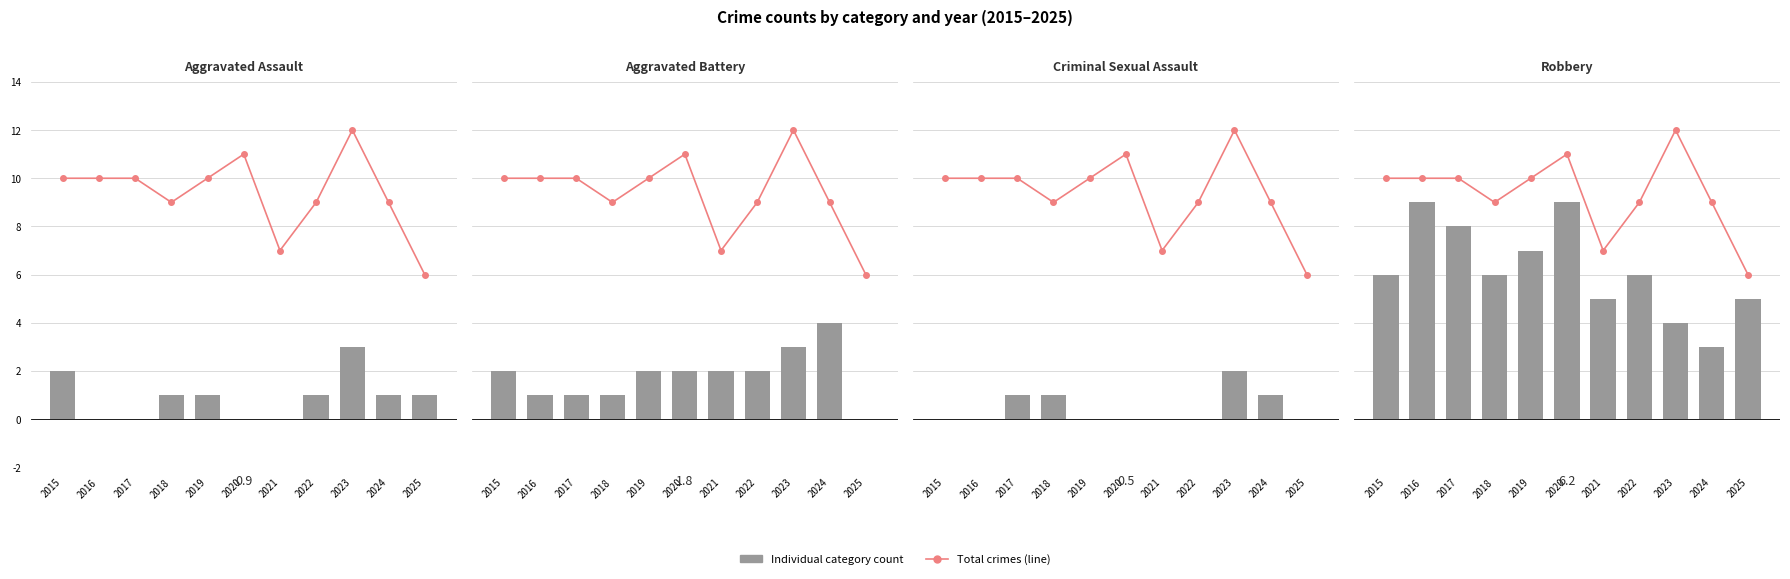

Are the bars horizontal?

No